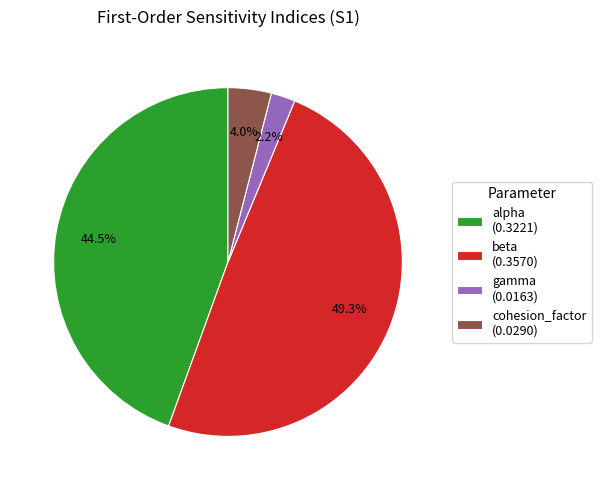

Is there any slice that represents more than half of the pie?

No